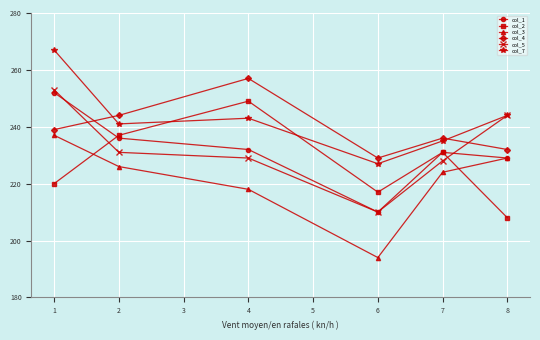

The value of col_2 at 6 is 217. True or false?

True